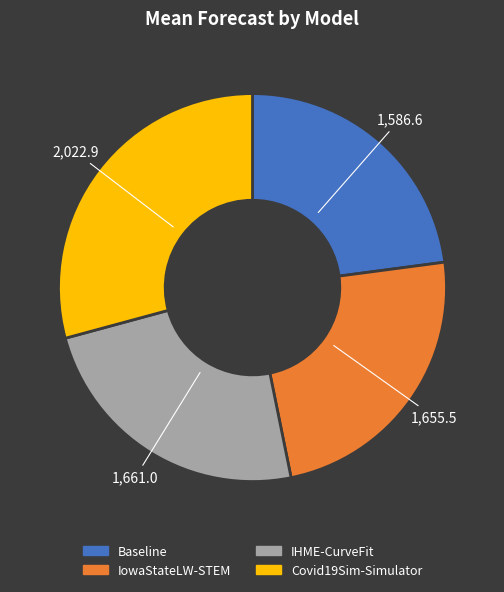

Combined, do IowaStateLW-STEM and IHME-CurveFit account for over 50%?

No